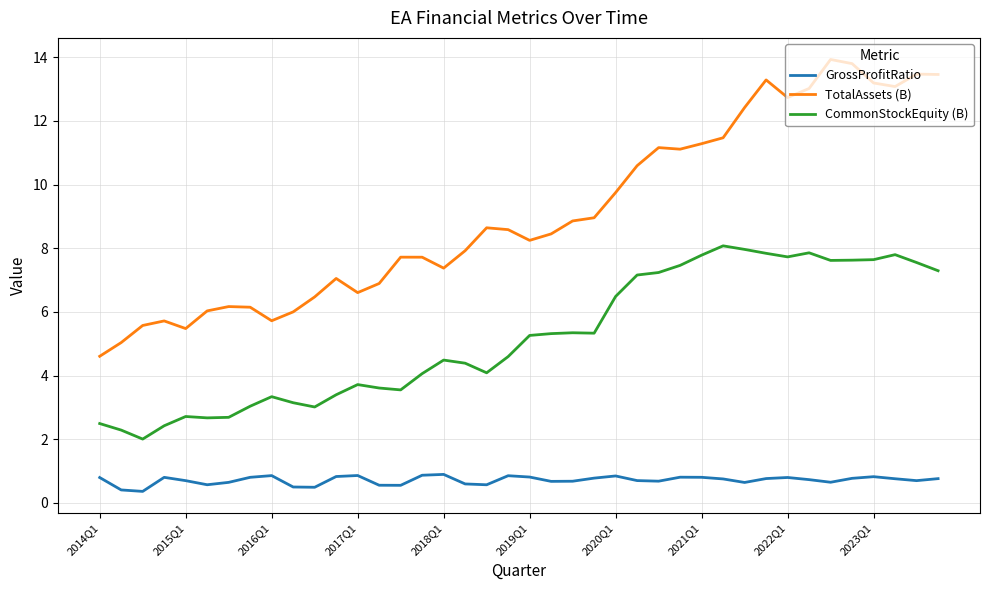

Count the number of categories in the chart.

40